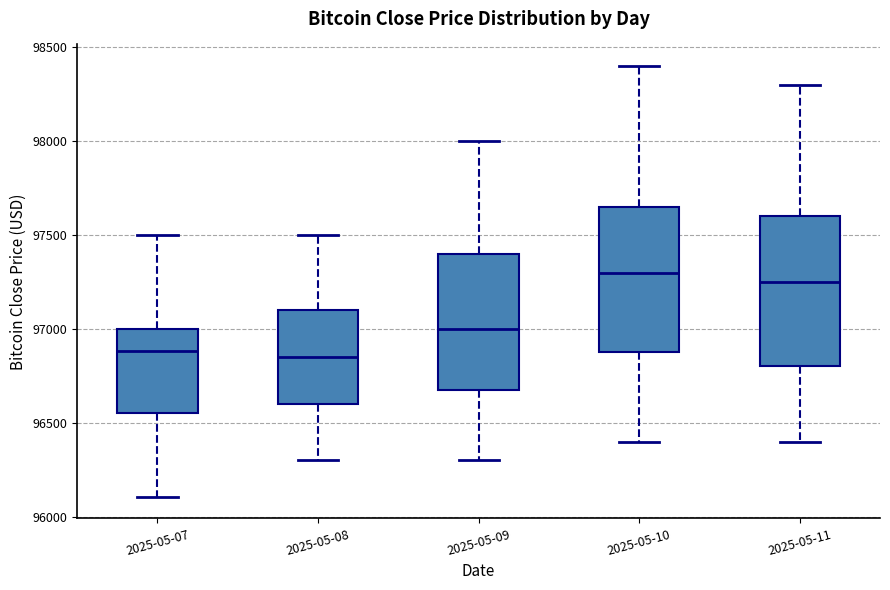

Where does the lower whisker of the box for 2025-05-07 end on the y-axis? The values are not printed on the chart, so give them approximately, as read against the axis.

96100